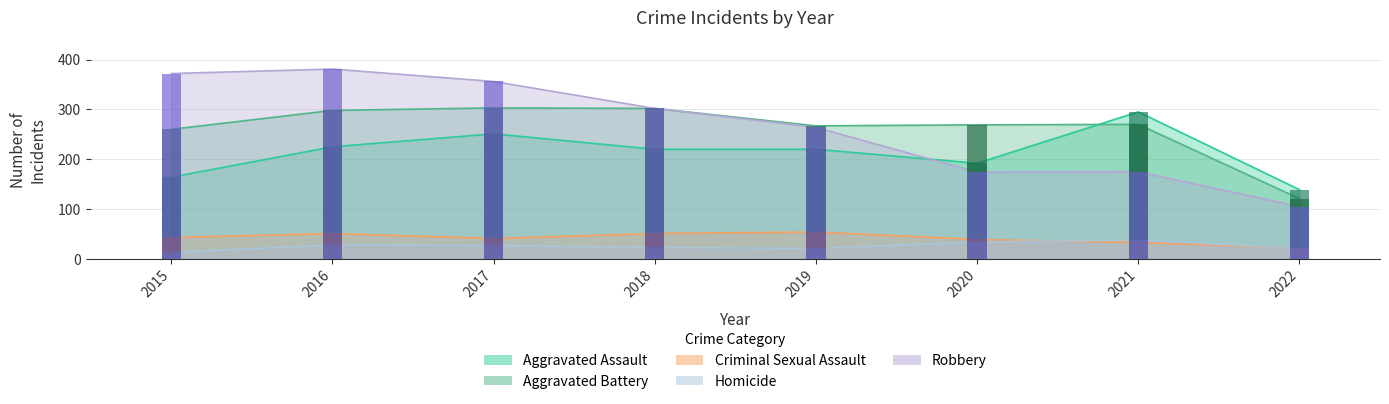

Which category has the highest value in the Aggravated Assault series?

2021